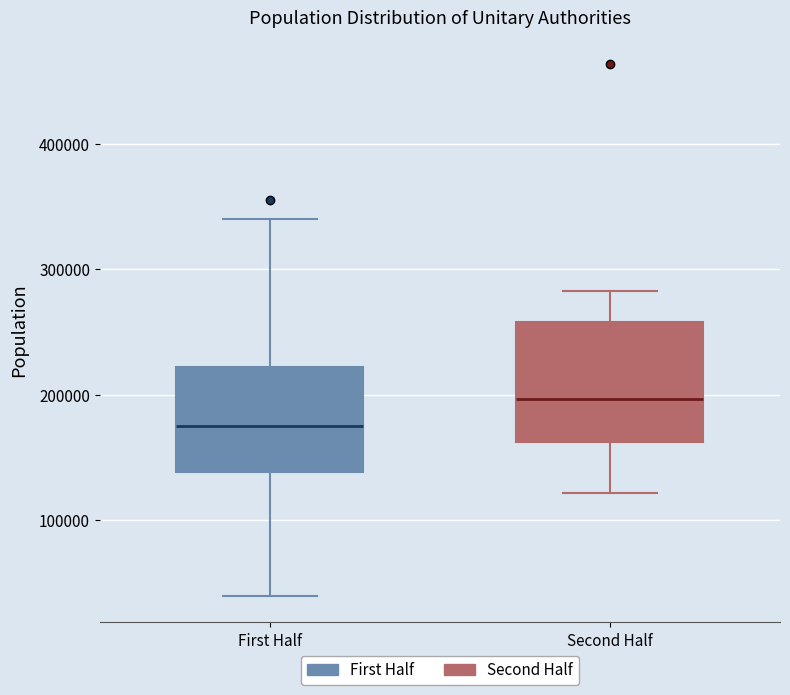

Which box is the tallest, from its lower edge to its upper edge?

Second Half